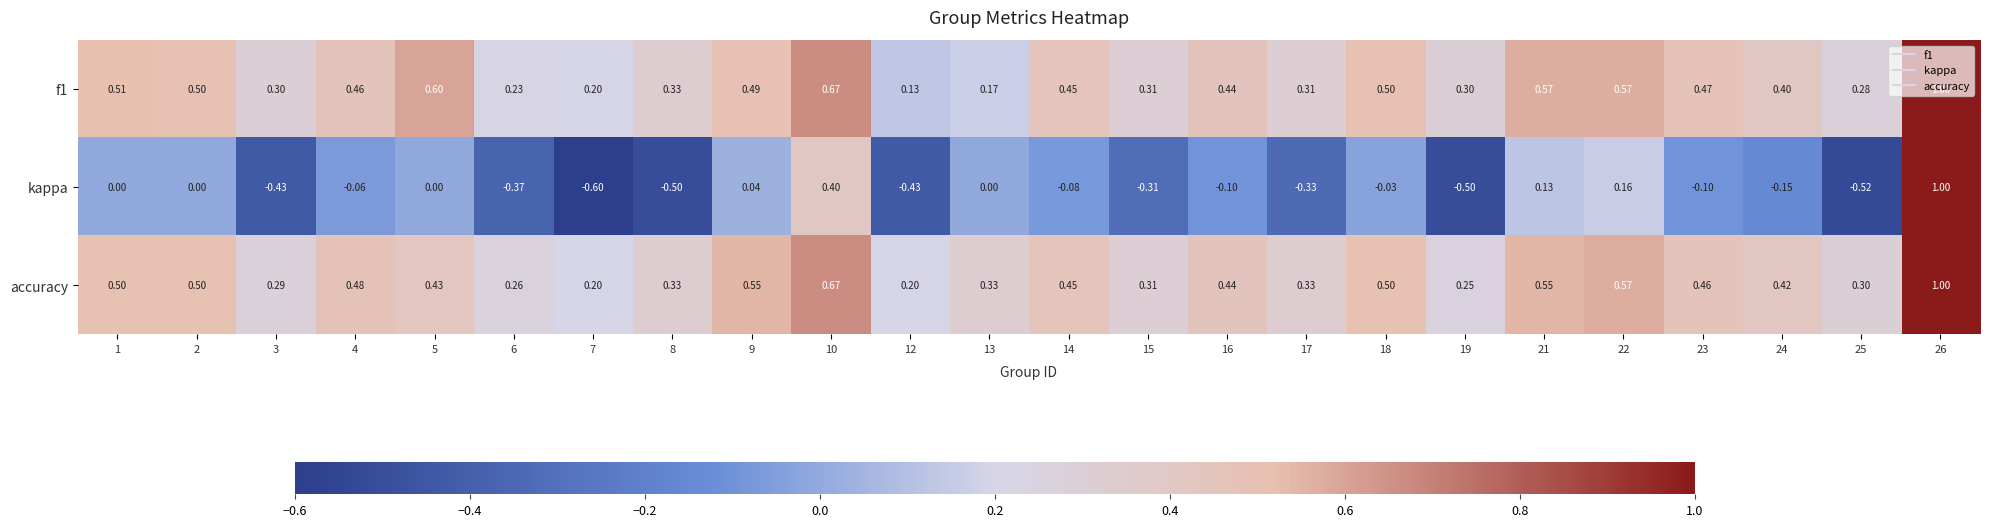

What is the greatest value displayed?

1.0